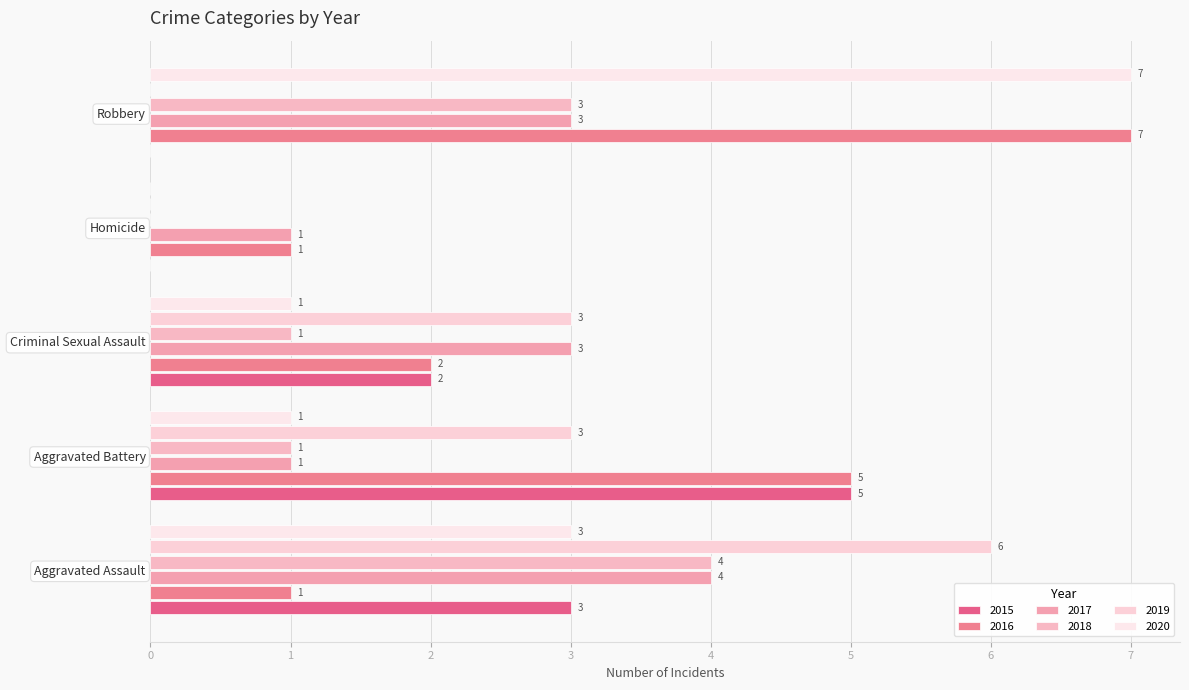

Reading left to right, what are all the values shown in this chart?

2015: Aggravated Assault=3	Aggravated Battery=5	Criminal Sexual Assault=2	Homicide=0	Robbery=0
2016: Aggravated Assault=1	Aggravated Battery=5	Criminal Sexual Assault=2	Homicide=1	Robbery=7
2017: Aggravated Assault=4	Aggravated Battery=1	Criminal Sexual Assault=3	Homicide=1	Robbery=3
2018: Aggravated Assault=4	Aggravated Battery=1	Criminal Sexual Assault=1	Homicide=0	Robbery=3
2019: Aggravated Assault=6	Aggravated Battery=3	Criminal Sexual Assault=3	Homicide=0	Robbery=0
2020: Aggravated Assault=3	Aggravated Battery=1	Criminal Sexual Assault=1	Homicide=0	Robbery=7